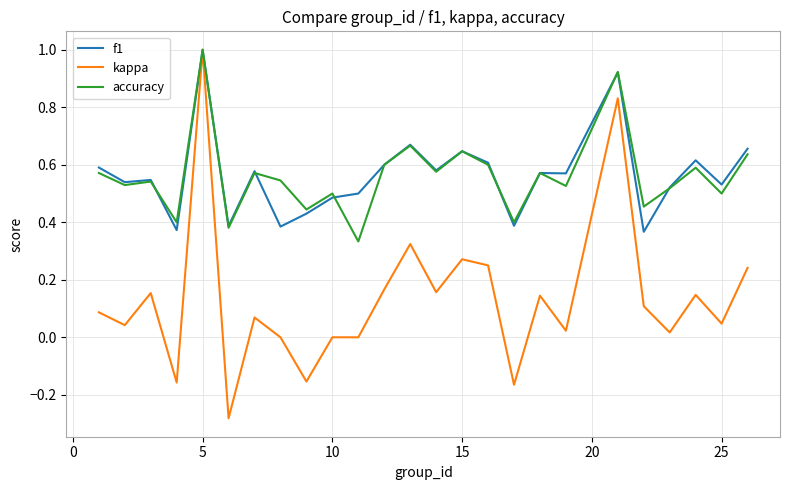

What is the greatest value displayed?

1.0